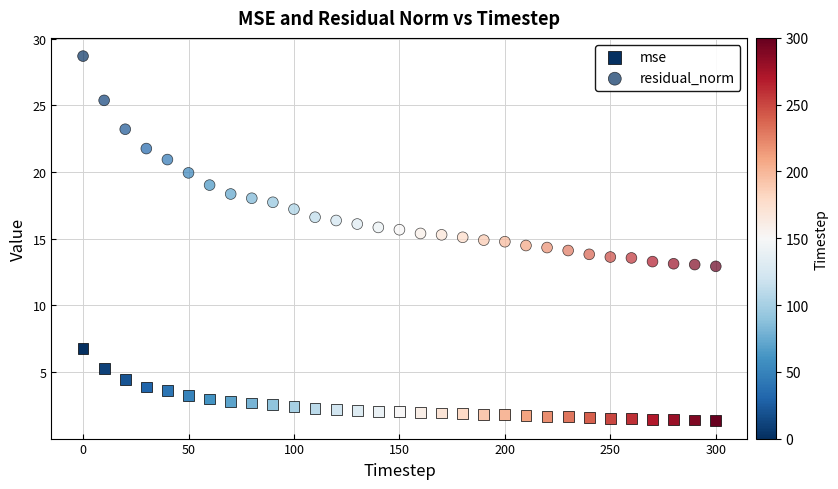

Count the number of points in this scatter plot.

62